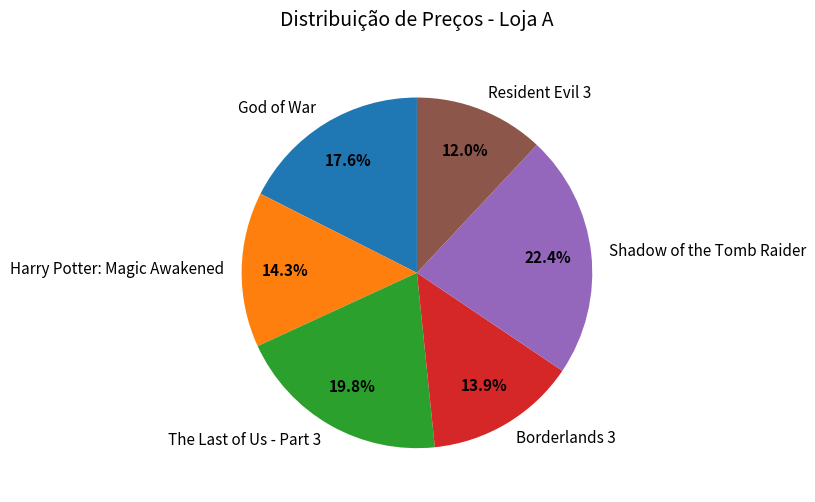

What is the largest slice in the pie chart?

Shadow of the Tomb Raider